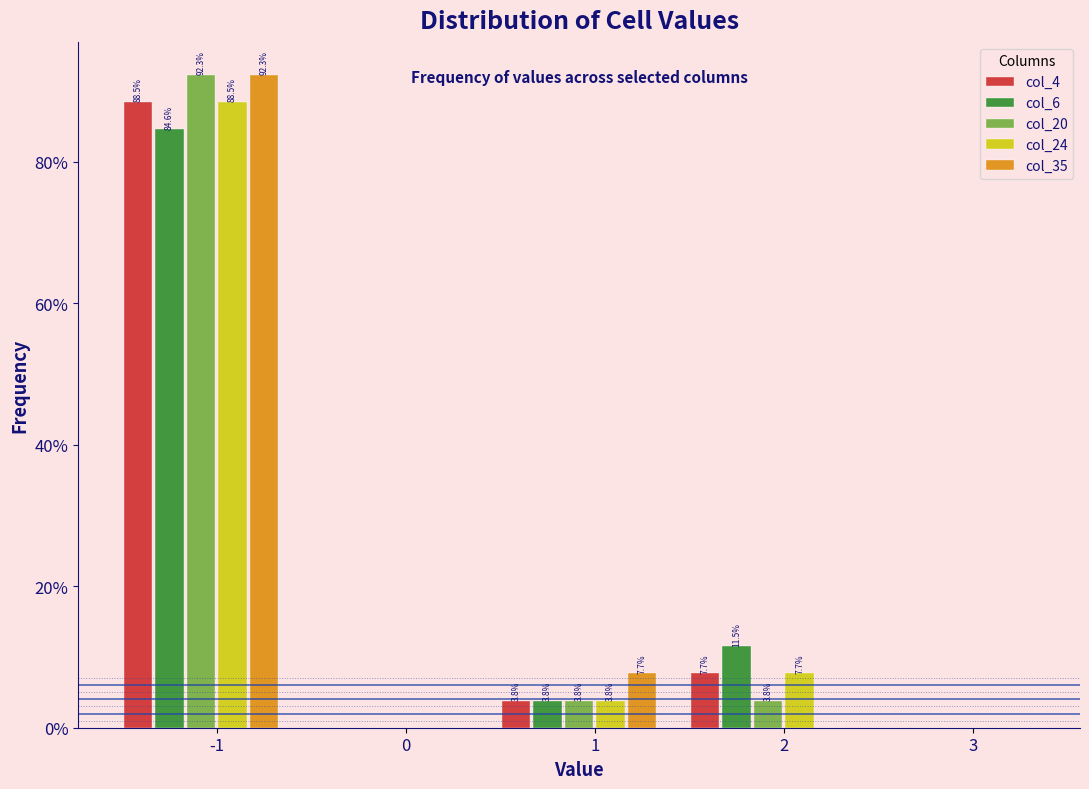

Reading left to right, list all the values displayed in this chart.

col_4: -1=88.5	0=0.0	1=3.8	2=7.7	3=0.0
col_6: -1=84.6	0=0.0	1=3.8	2=11.5	3=0.0
col_20: -1=92.3	0=0.0	1=3.8	2=3.8	3=0.0
col_24: -1=88.5	0=0.0	1=3.8	2=7.7	3=0.0
col_35: -1=92.3	0=0.0	1=7.7	2=0.0	3=0.0